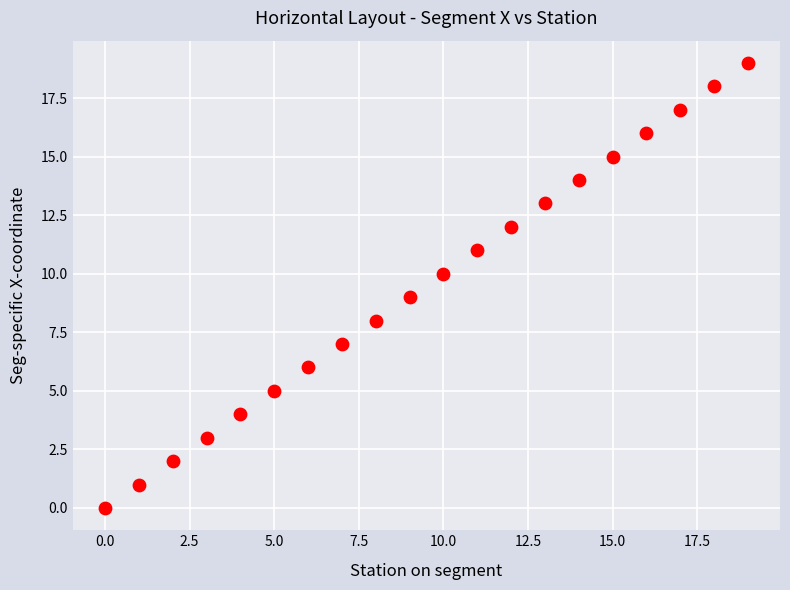

What is the range of Y values (max minus min)?

19.0